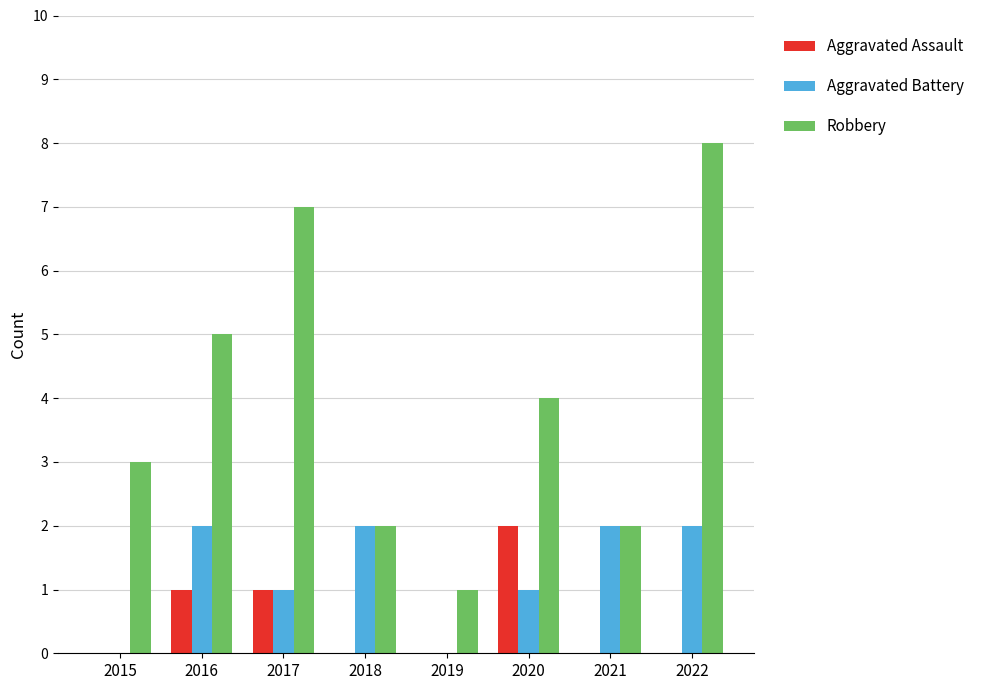

At which category is the sum across all series the highest?

2022